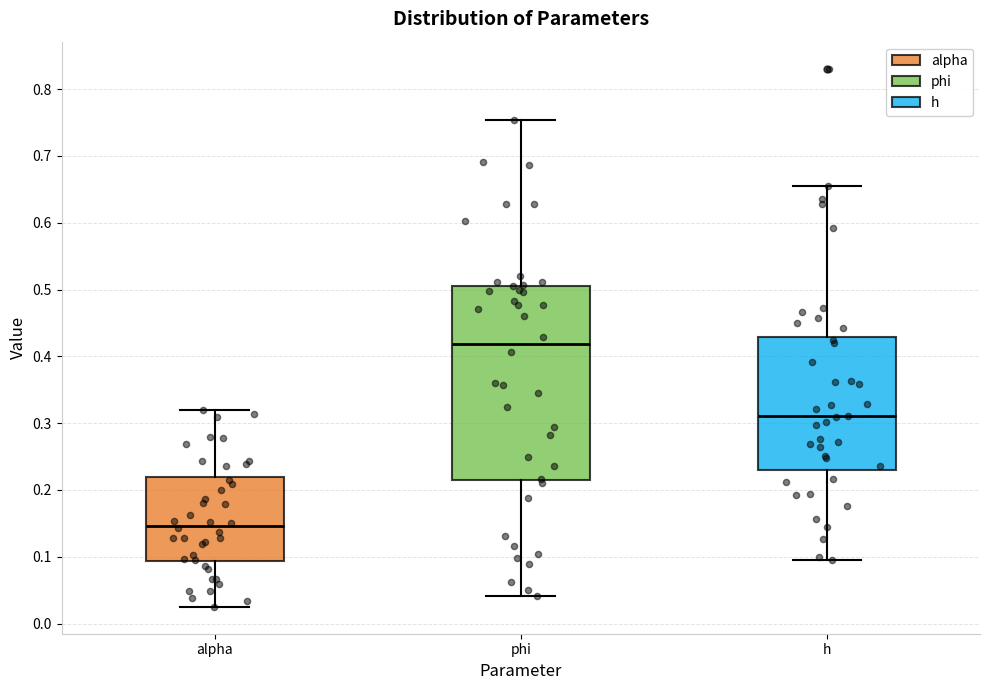

Reading left to right, transcribe this box plot: for each box, give where its median line is, the range the box spans, and where its two whiskers end, as read against the y-axis. The values are not printed on the chart, so give them approximately, as read against the axis.

alpha: median 0.15, box 0.09 to 0.22, whiskers 0.03 to 0.32
phi: median 0.42, box 0.22 to 0.51, whiskers 0.04 to 0.75
h: median 0.31, box 0.23 to 0.43, whiskers 0.10 to 0.66